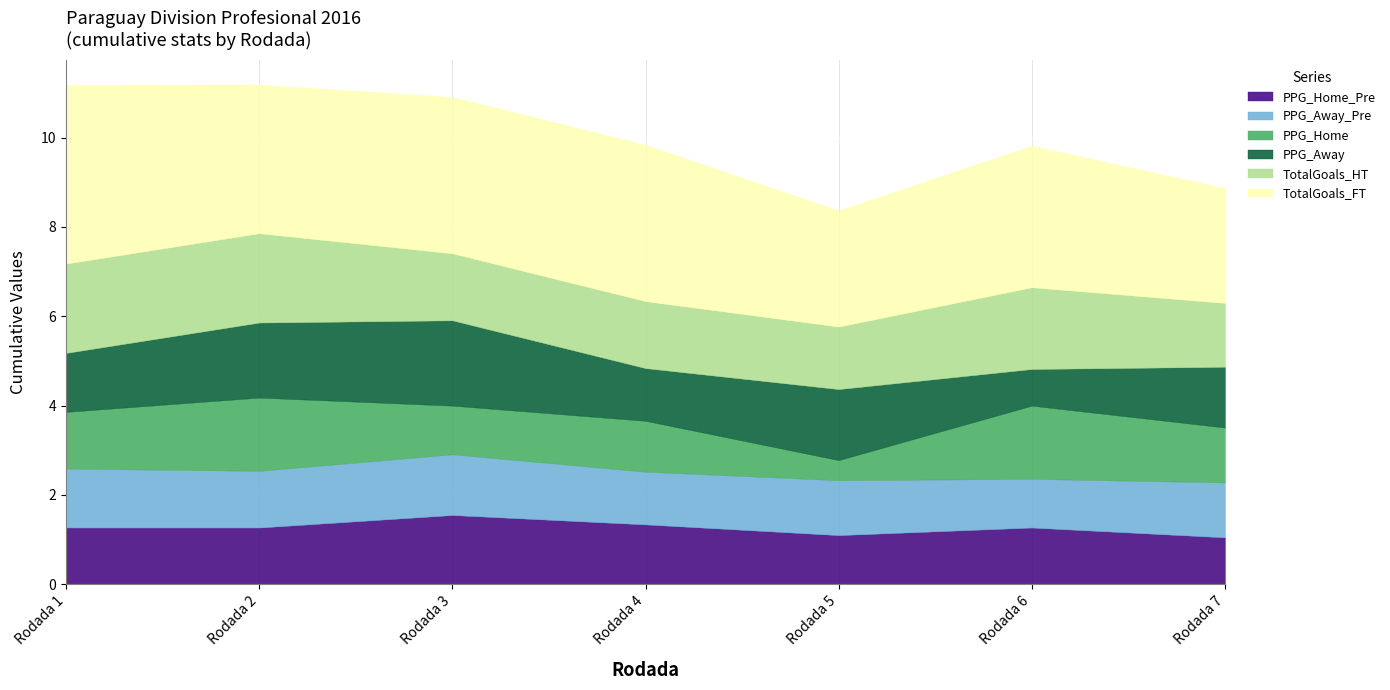

Reading left to right, transcribe all the data shown in this chart.

PPG_Home_Pre: Rodada 1=1.3	Rodada 2=1.3	Rodada 3=1.6	Rodada 4=1.3	Rodada 5=1.1	Rodada 6=1.3	Rodada 7=1.1
PPG_Away_Pre: Rodada 1=1.3	Rodada 2=1.3	Rodada 3=1.4	Rodada 4=1.2	Rodada 5=1.2	Rodada 6=1.1	Rodada 7=1.2
PPG_Home: Rodada 1=1.3	Rodada 2=1.6	Rodada 3=1.1	Rodada 4=1.1	Rodada 5=0.5	Rodada 6=1.6	Rodada 7=1.2
PPG_Away: Rodada 1=1.3	Rodada 2=1.7	Rodada 3=1.9	Rodada 4=1.2	Rodada 5=1.6	Rodada 6=0.8	Rodada 7=1.4
TotalGoals_HT: Rodada 1=2.0	Rodada 2=2.0	Rodada 3=1.5	Rodada 4=1.5	Rodada 5=1.4	Rodada 6=1.8	Rodada 7=1.4
TotalGoals_FT: Rodada 1=4.0	Rodada 2=3.3	Rodada 3=3.5	Rodada 4=3.5	Rodada 5=2.6	Rodada 6=3.2	Rodada 7=2.6